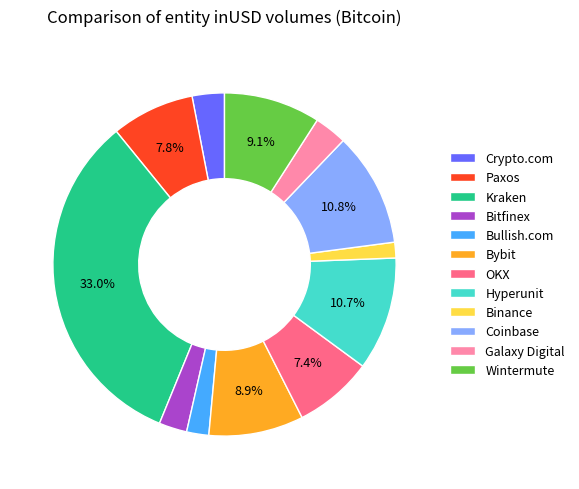

True or false: Wintermute accounts for 1% of the total.

False